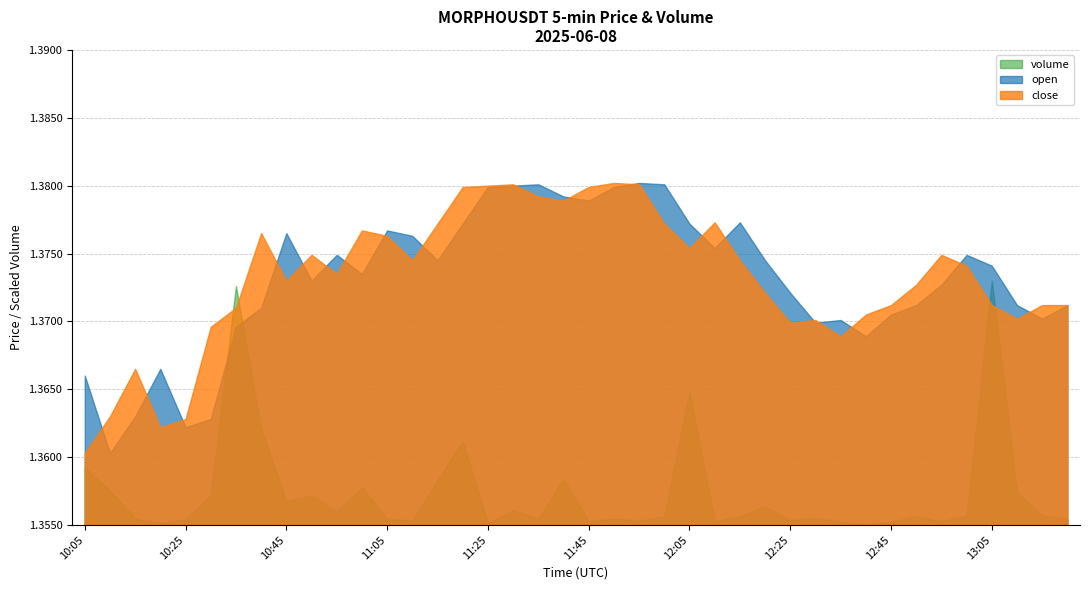

Reading left to right, extract all data points from this chart.

close: 1.4	1.4	1.4	1.4	1.4	1.4	1.4	1.4	1.4	1.4	1.4	1.4	1.4	1.4	1.4	1.4	1.4	1.4	1.4	1.4	1.4	1.4	1.4	1.4	1.4	1.4	1.4	1.4	1.4	1.4	1.4	1.4	1.4	1.4	1.4	1.4	1.4	1.4	1.4	1.4
open: 1.4	1.4	1.4	1.4	1.4	1.4	1.4	1.4	1.4	1.4	1.4	1.4	1.4	1.4	1.4	1.4	1.4	1.4	1.4	1.4	1.4	1.4	1.4	1.4	1.4	1.4	1.4	1.4	1.4	1.4	1.4	1.4	1.4	1.4	1.4	1.4	1.4	1.4	1.4	1.4
volume: 4620.0	2753.0	535.0	142.0	474.0	2391.0	19306.0	7769.0	1952.0	2374.0	1105.0	3043.0	504.0	360.0	3608.0	6763.0	140.0	1199.0	478.0	3722.0	309.0	512.0	348.0	688.0	10787.0	290.0	708.0	1484.0	394.0	583.0	260.0	49.0	257.0	702.0	313.0	741.0	19742.0	2649.0	763.0	468.0